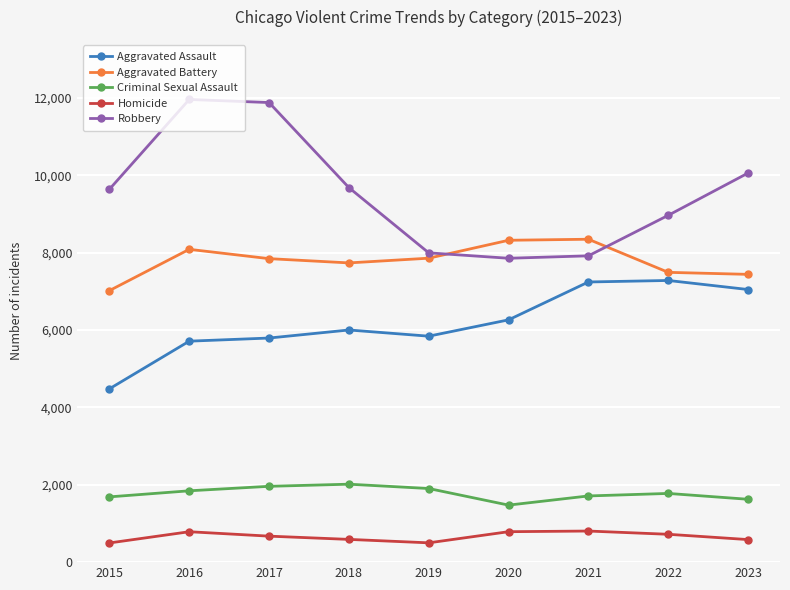

Is this an area chart (filled region under the line)?

No